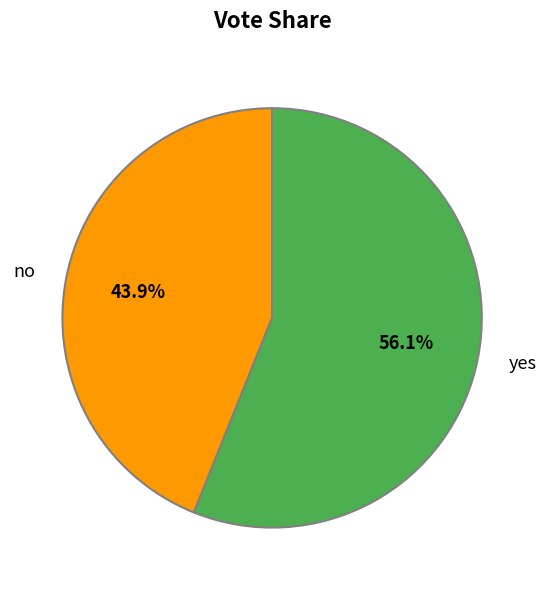

Count the number of slices in the pie.

2